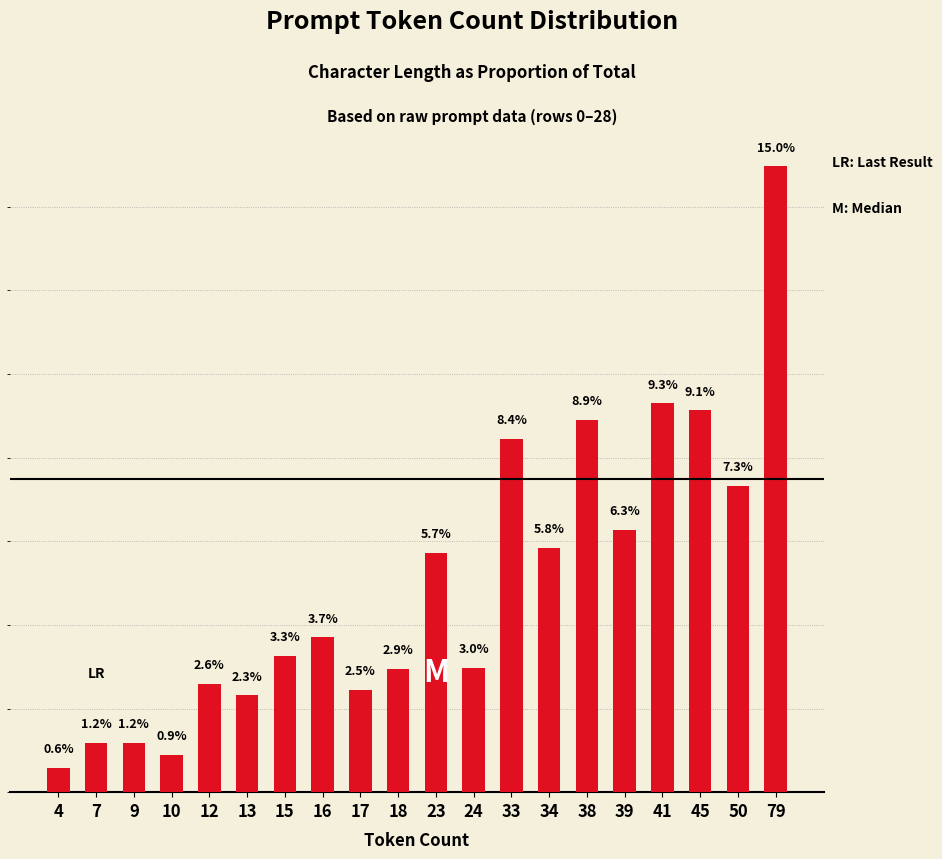

Are the bars horizontal?

No